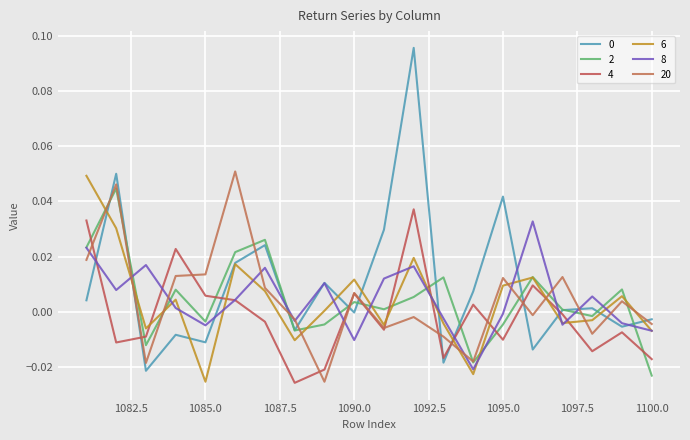

How many lines are shown in the chart?

6